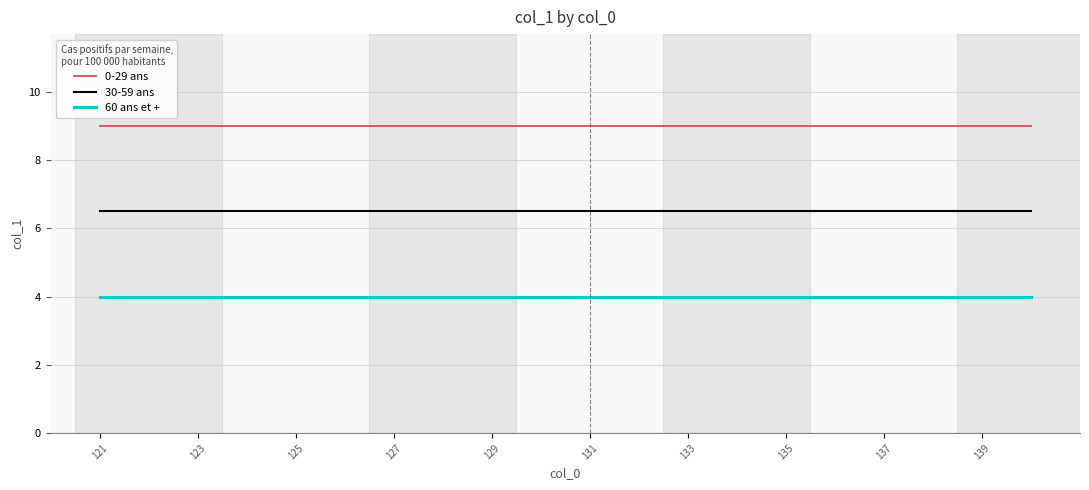

Which series has the largest total across all categories?

0-29 ans